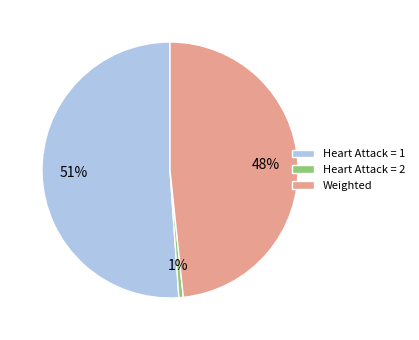

Combined, do Heart Attack = 1 and Heart Attack = 2 account for over 50%?

Yes